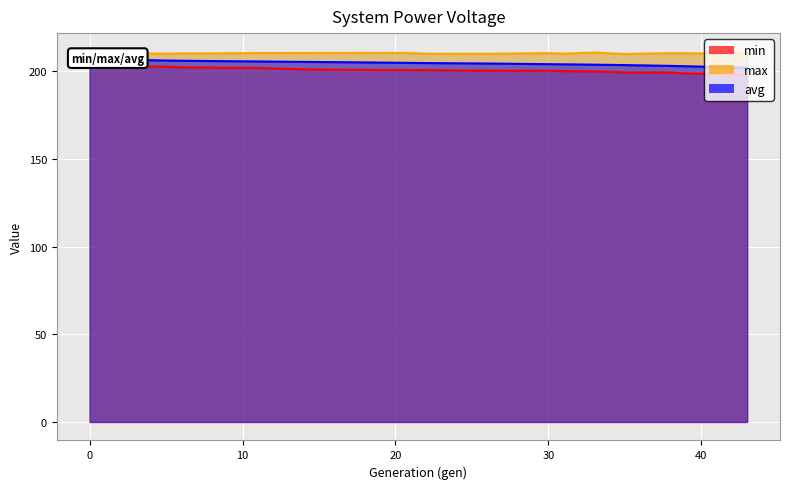

True or false: avg and min intersect in this chart.

False